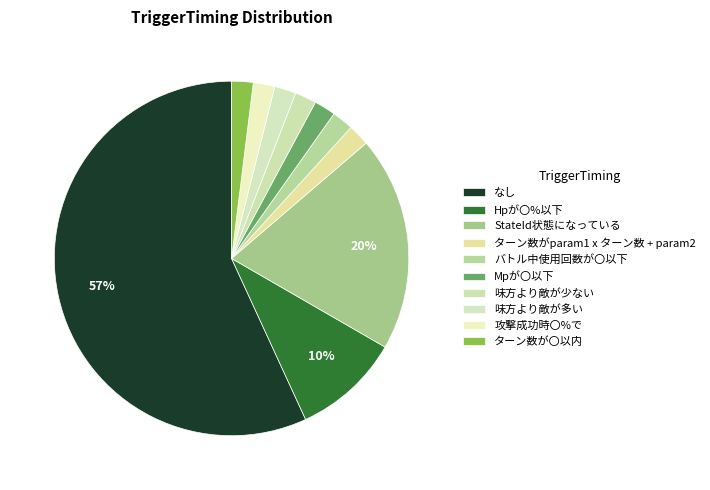

Is there any slice that represents more than half of the pie?

Yes